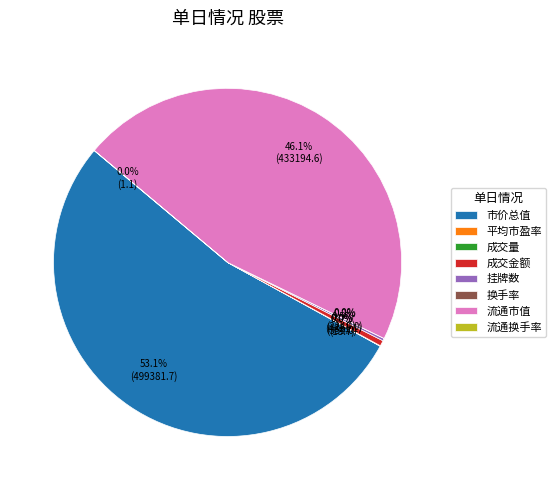

Which slice represents more than half of the pie?

市价总值